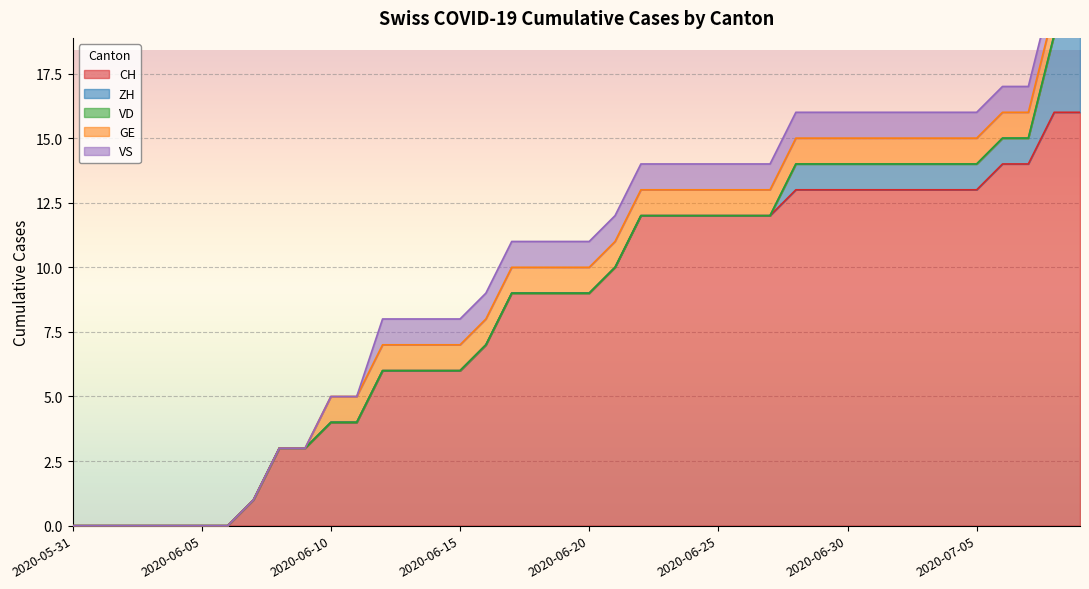

Which has a higher value, 2020-06-13 or 2020-06-09?

2020-06-13